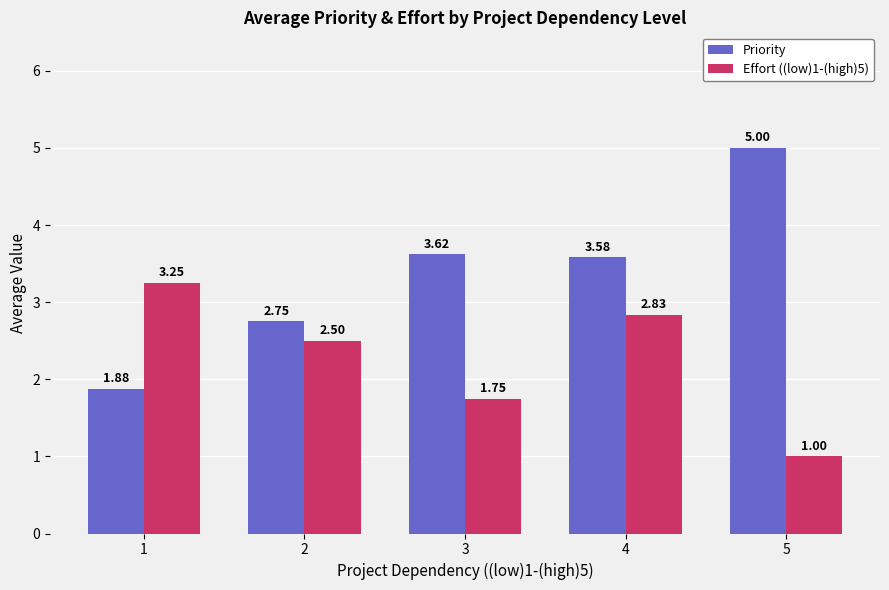

List the series in order of their peak value, lowest first.

Effort ((low)1-(high)5), Priority